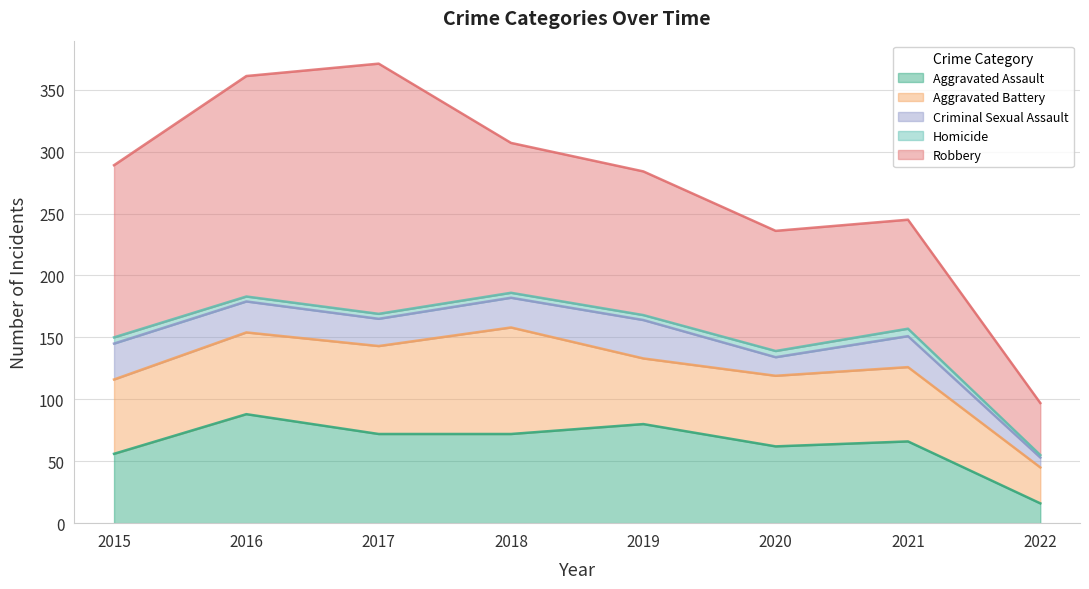

Between 2015 and 2017, which is larger?

2017